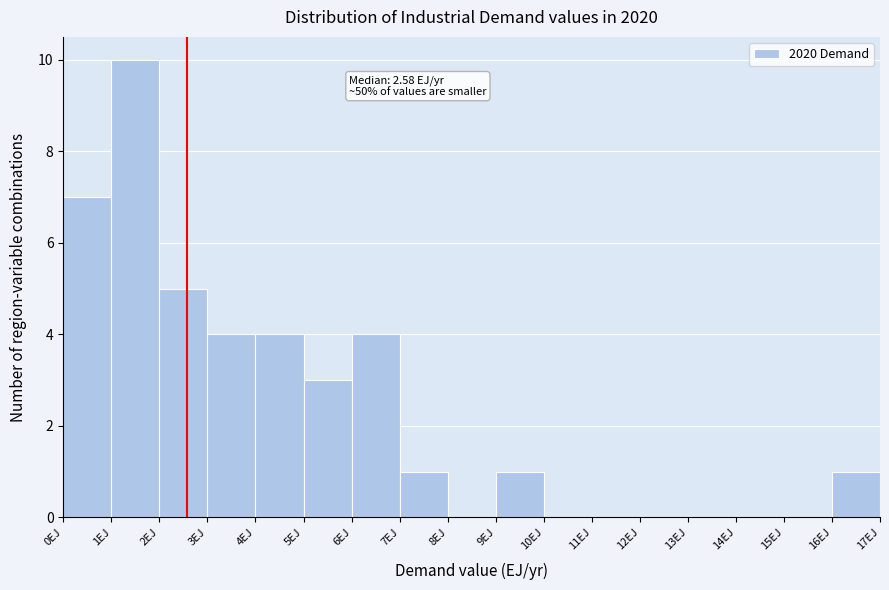

Which range on the x-axis has the tallest bar?

1 to 2